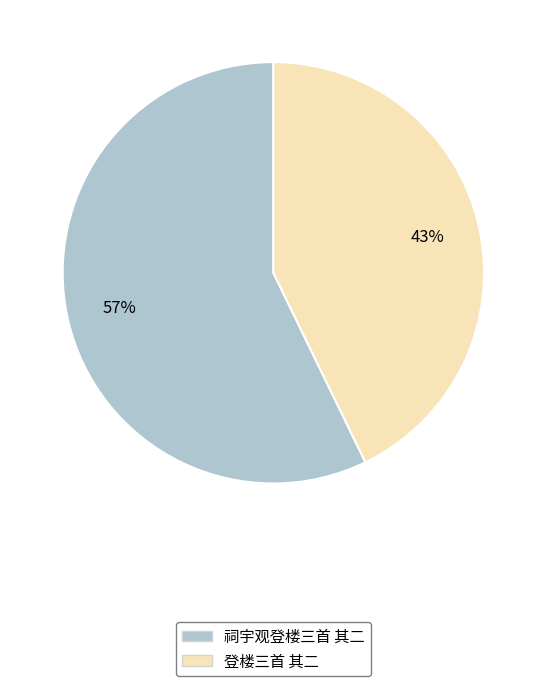

Count the number of slices in the pie.

2